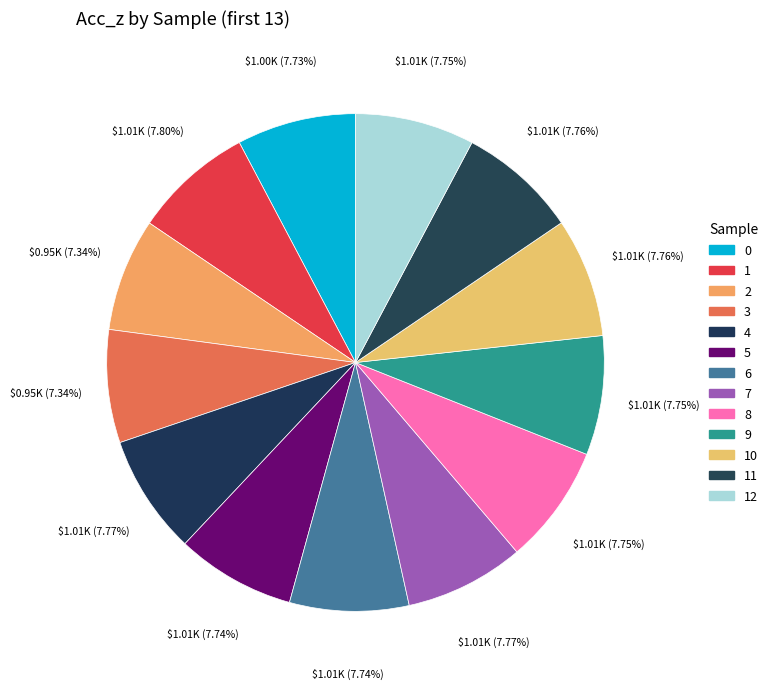

True or false: 10 accounts for 8% of the total.

True